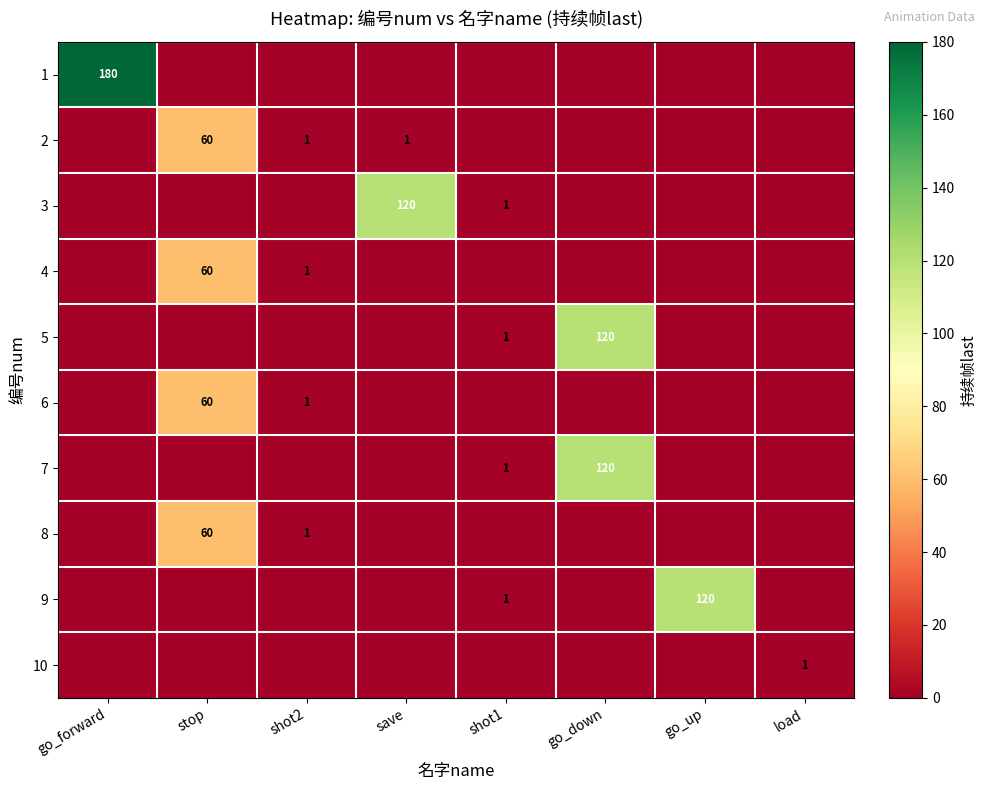

How many positive values does the 7 series have?

2